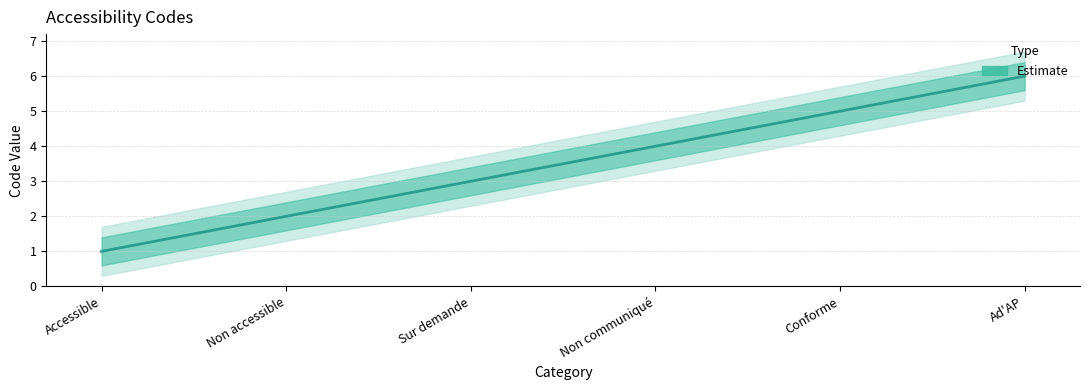

Rank the categories by value from highest to lowest.

Ad'AP, Conforme, Non communiqué, Sur demande, Non accessible, Accessible